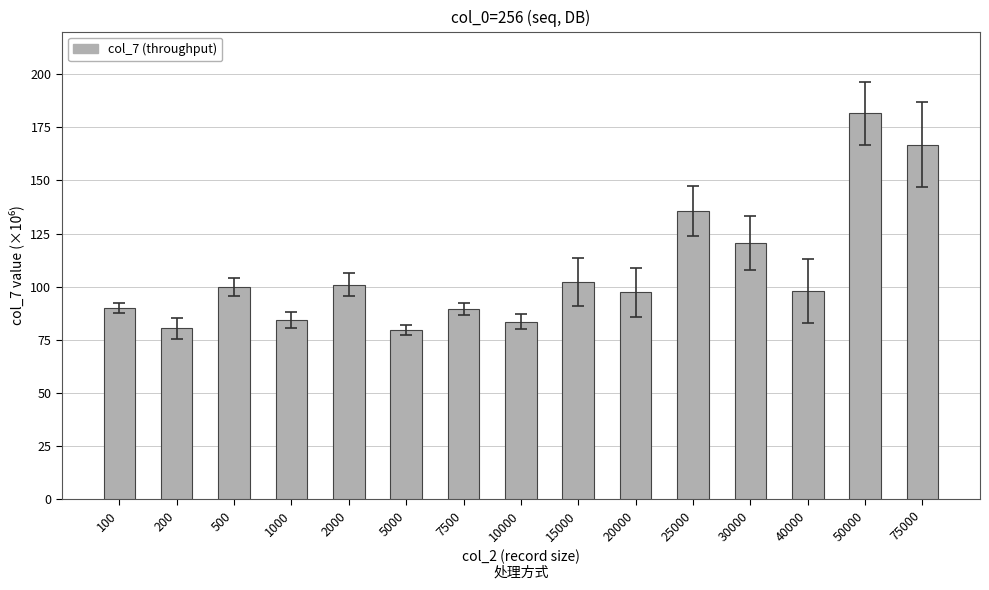

What is the ratio of the value at 75000 to the value at 20000?

1.7